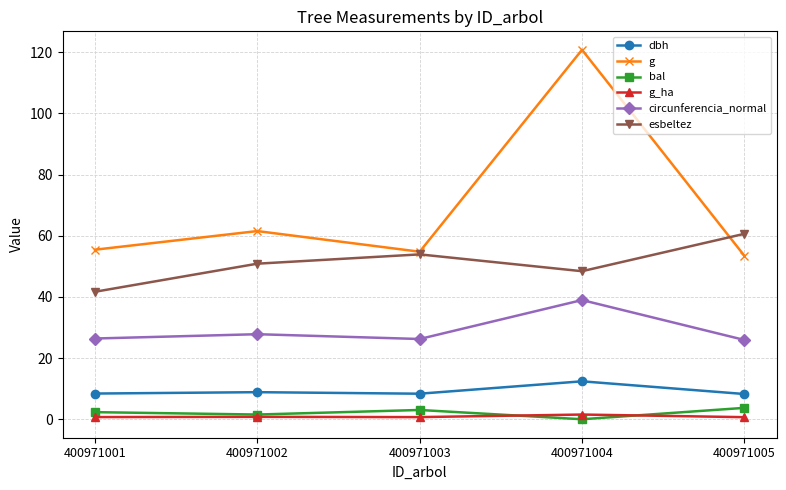

Between 400971003 and 400971004, which series saw the biggest shift?

g